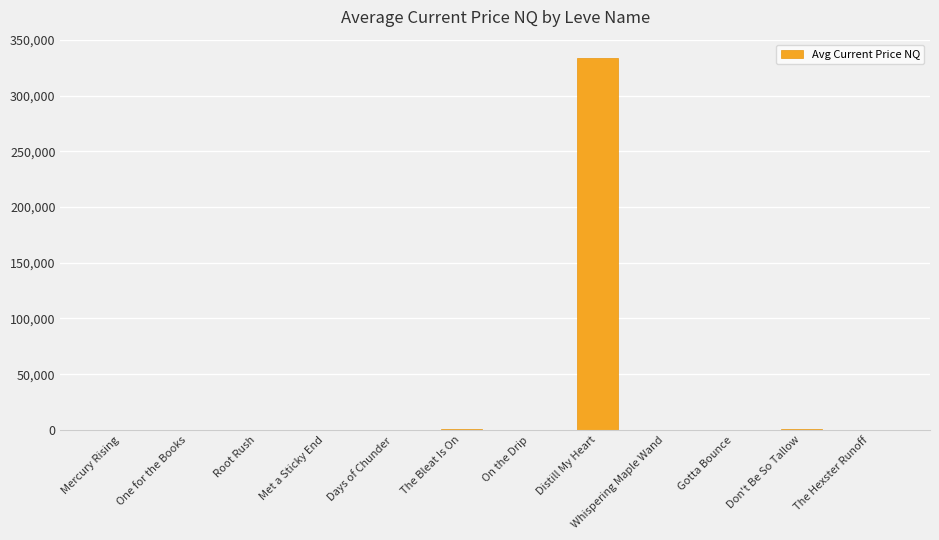

At which category does the chart reach its peak across all series?

Distill My Heart